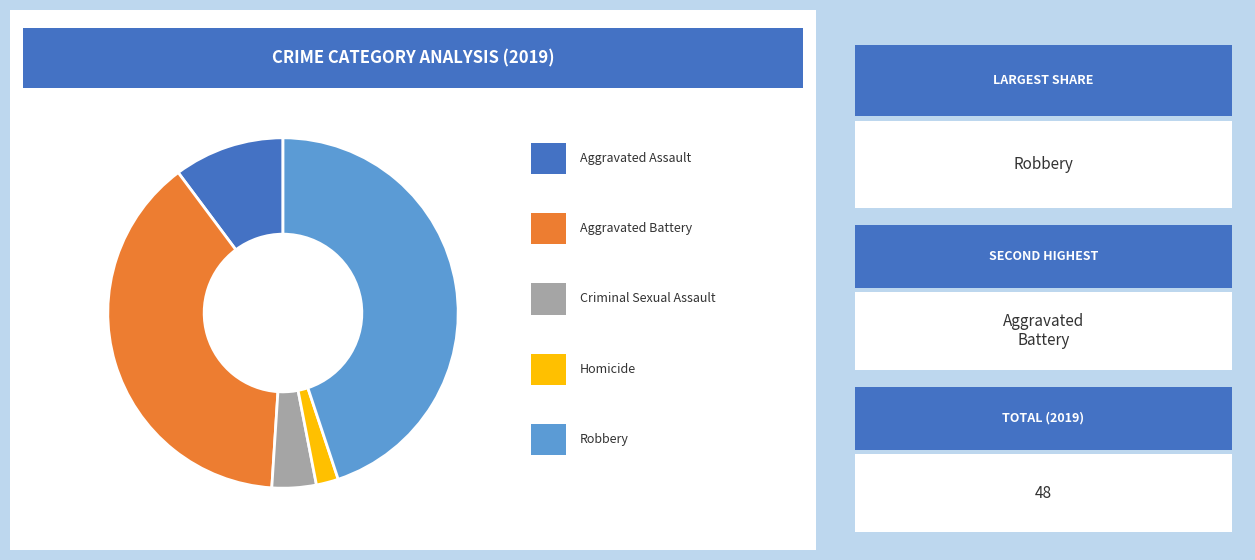

Does any single category account for the majority?

No